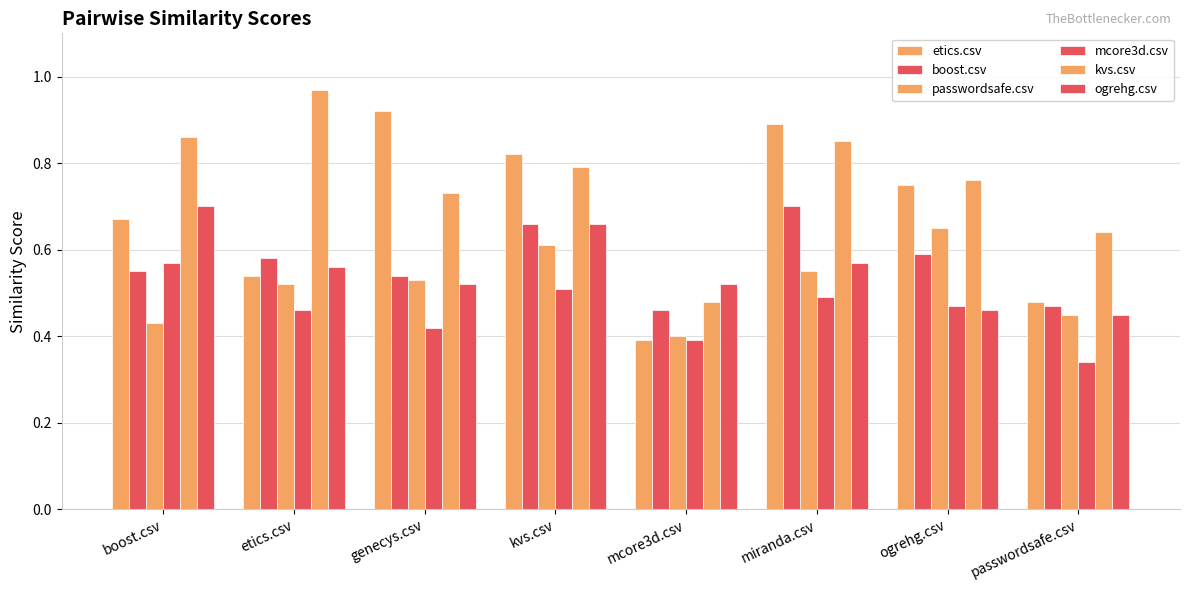

Does the chart contain any negative values?

No